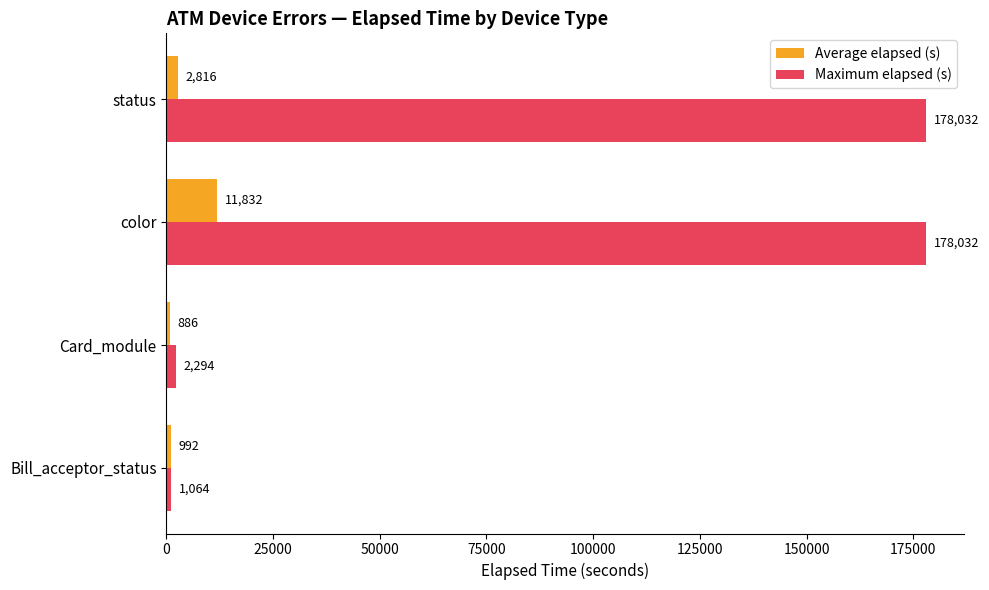

What are all the series names shown in the legend?

Average elapsed (s), Maximum elapsed (s)